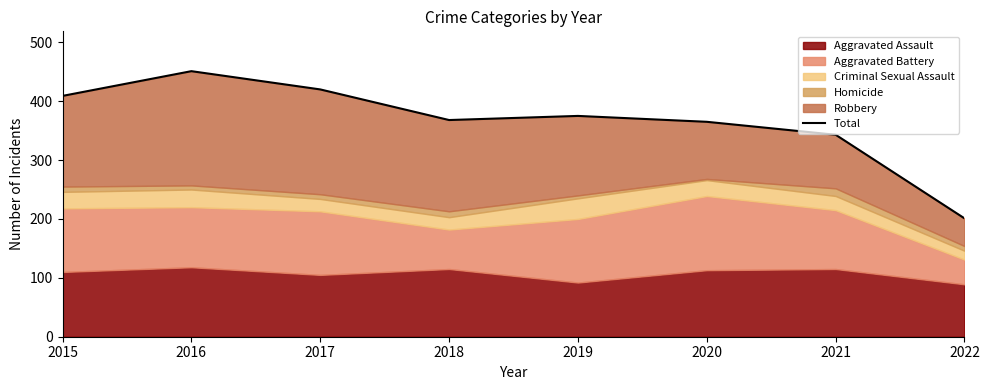

Rank the categories by value from highest to lowest.

2016, 2017, 2015, 2019, 2018, 2020, 2021, 2022